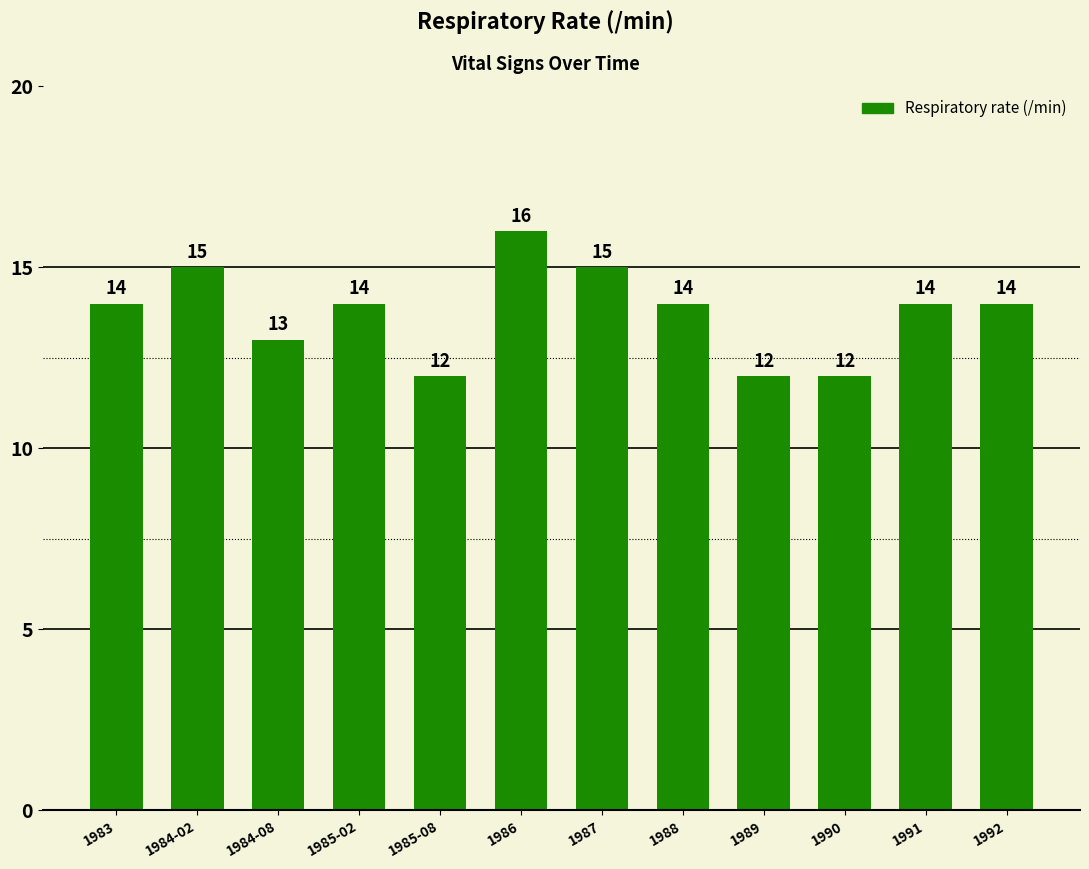

What is the difference between the second highest and minimum values?

3